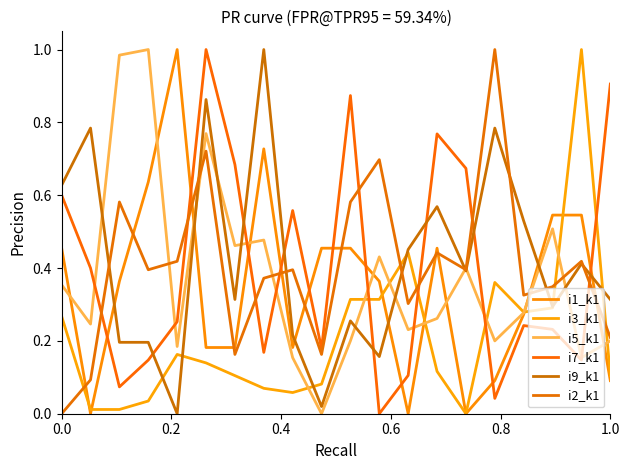

What is the label of the 3rd point from the left?

0.4